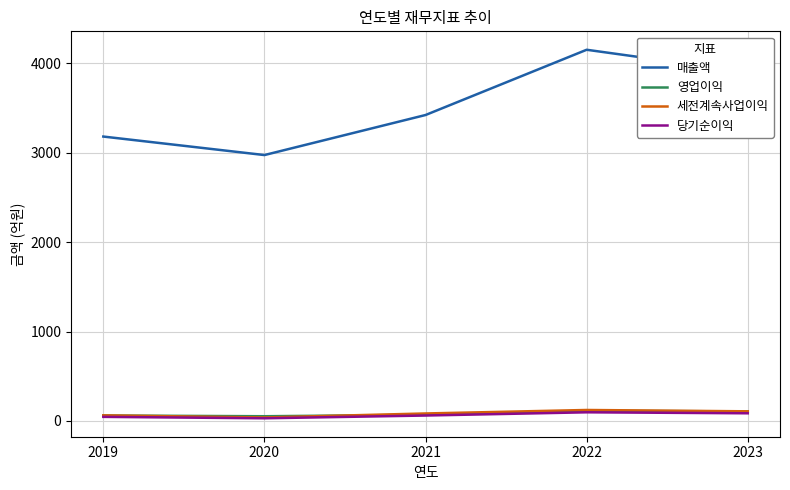

What is the sum of the 매출액 values at 2019 and 2021?

6605